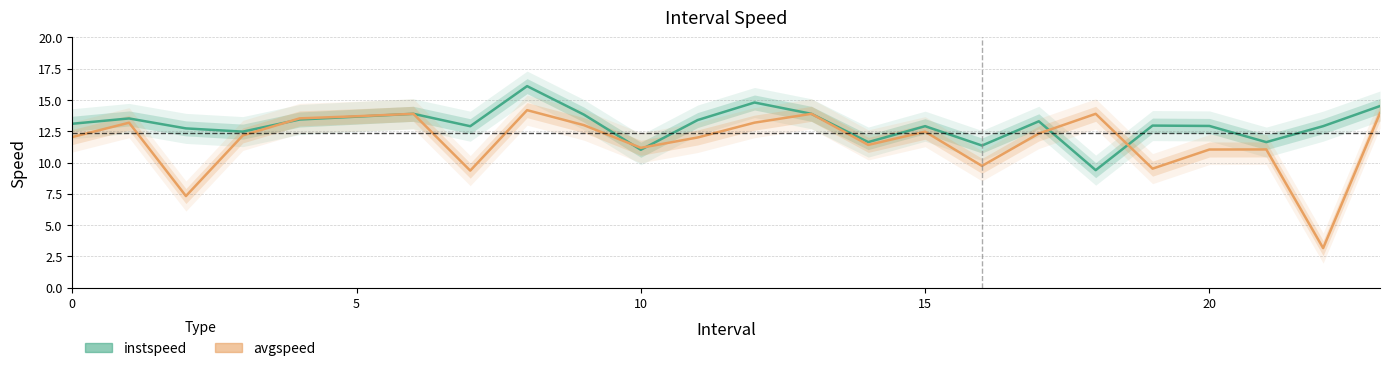

What is the total value across all series at 17?

25.6